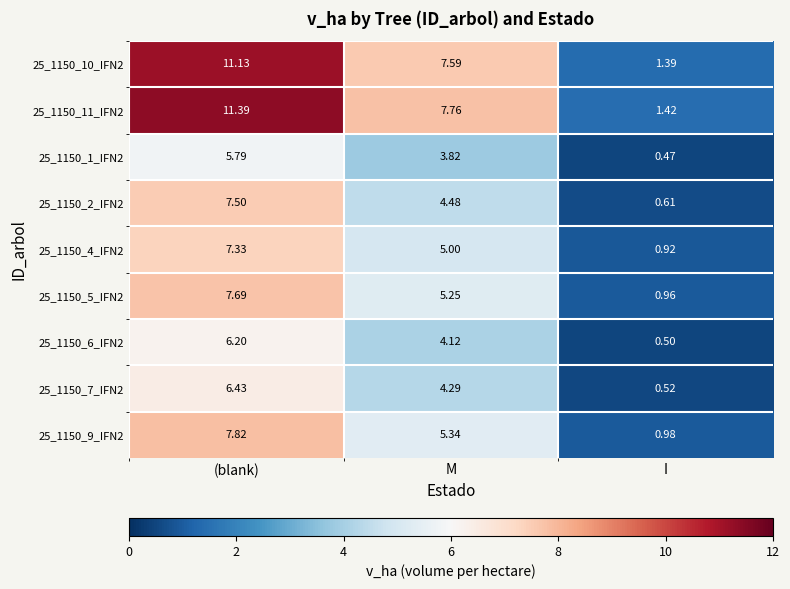

At how many categories does at least one series exceed 3?

2